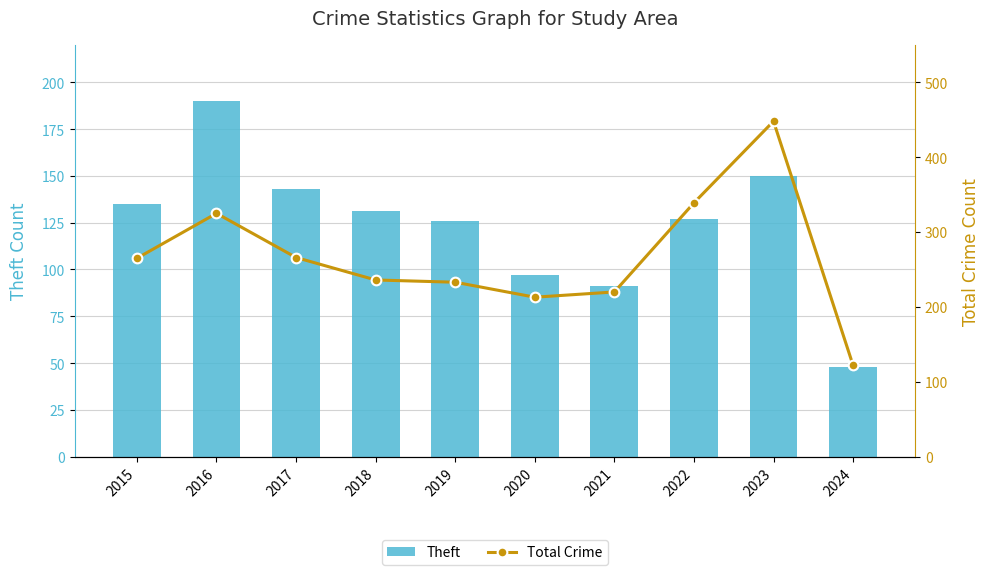

What is the total value across all series at 2018?

367